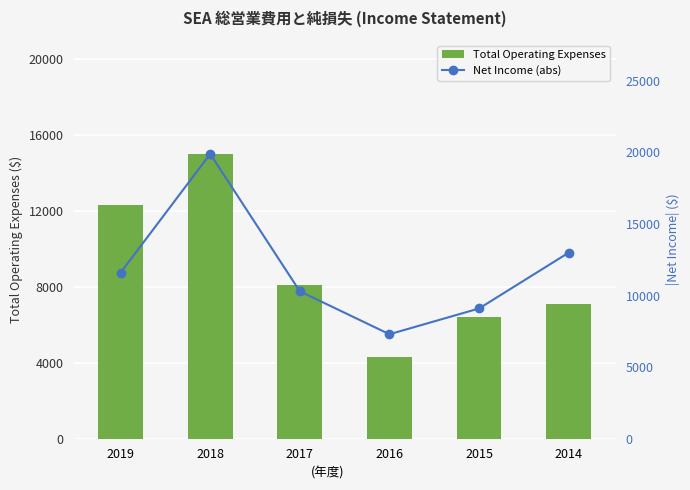

Which series has the widest spread of values?

Net Income (abs)